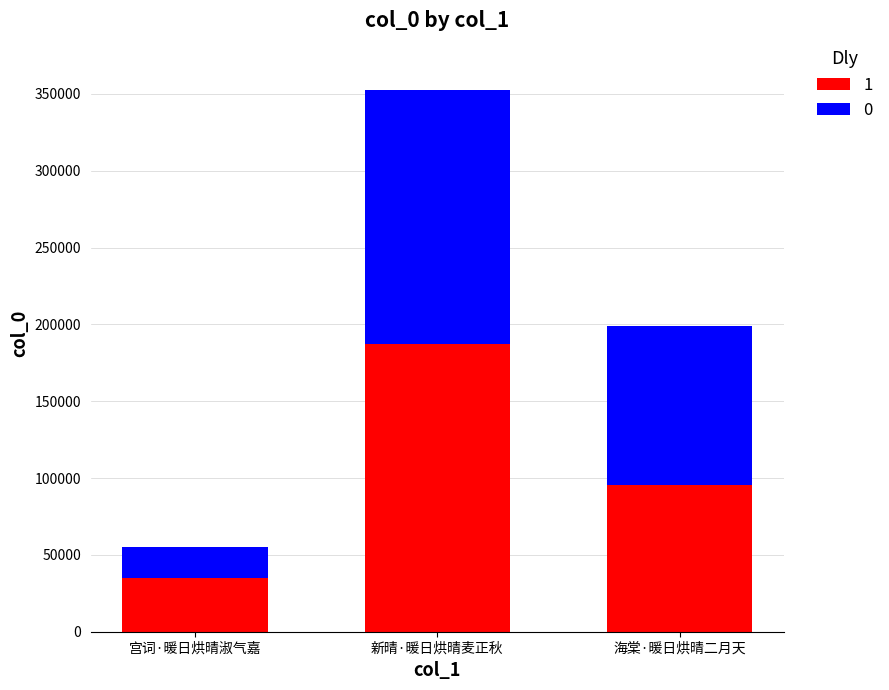

What is the difference between the 1 values at 宫词·暖日烘晴淑气嘉 and 海棠·暖日烘晴二月天?

60683.6